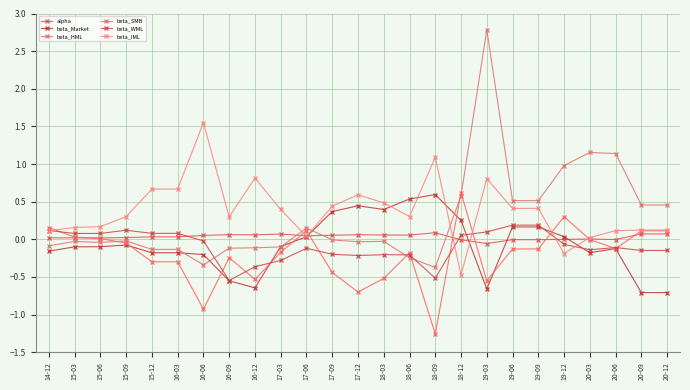

Which series has the widest spread of values?

beta_HML